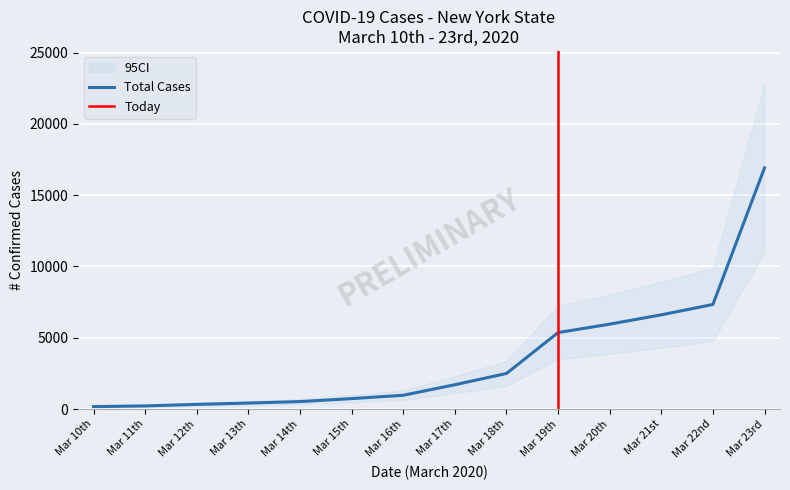

Is this an area chart (filled region under the line)?

No